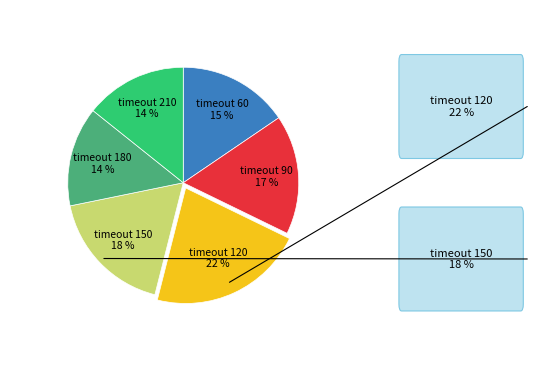

To the nearest percent, what is the average slice percentage?

17%